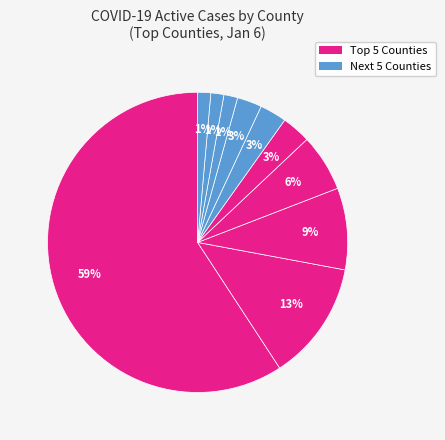

How many segments does this pie chart have?

10